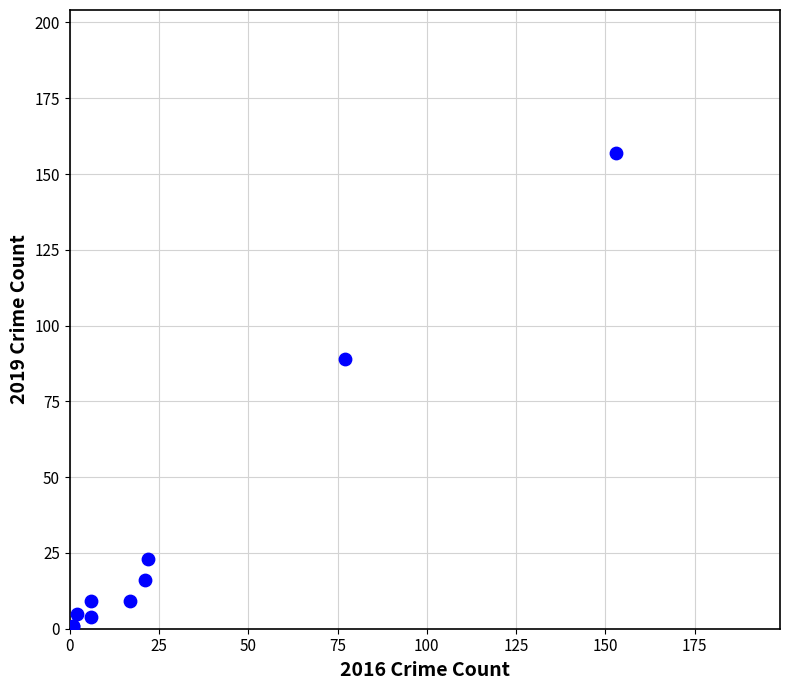

What Y value in the scatter plot is closest to 79?

89